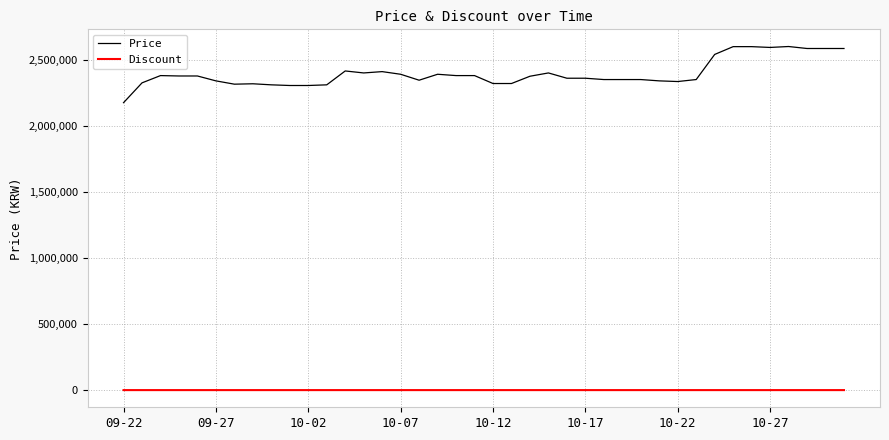

Which series has the largest total across all categories?

Price